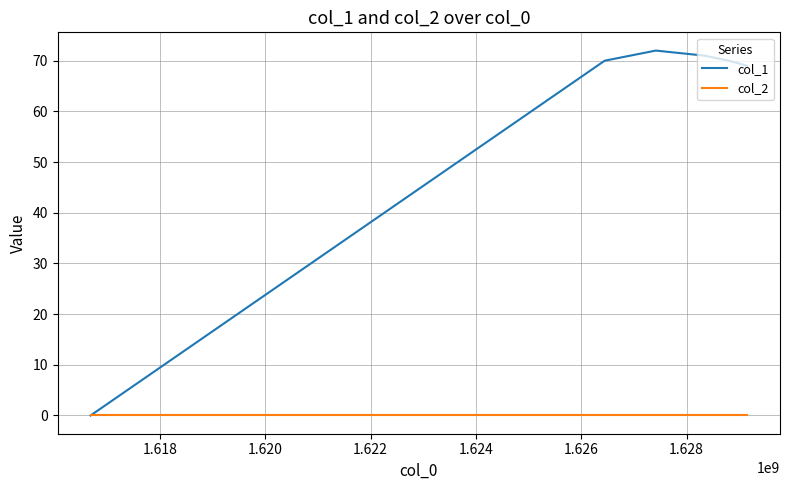

Which series has the widest spread of values?

col_1